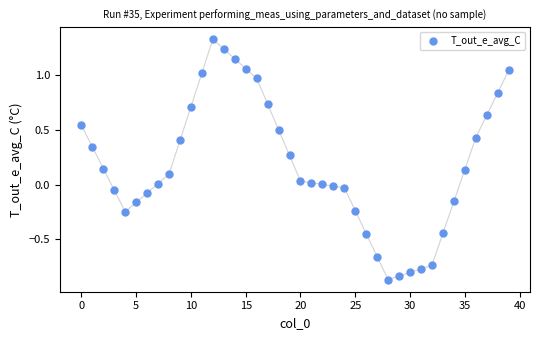

What is the range of Y values (max minus min)?

2.2